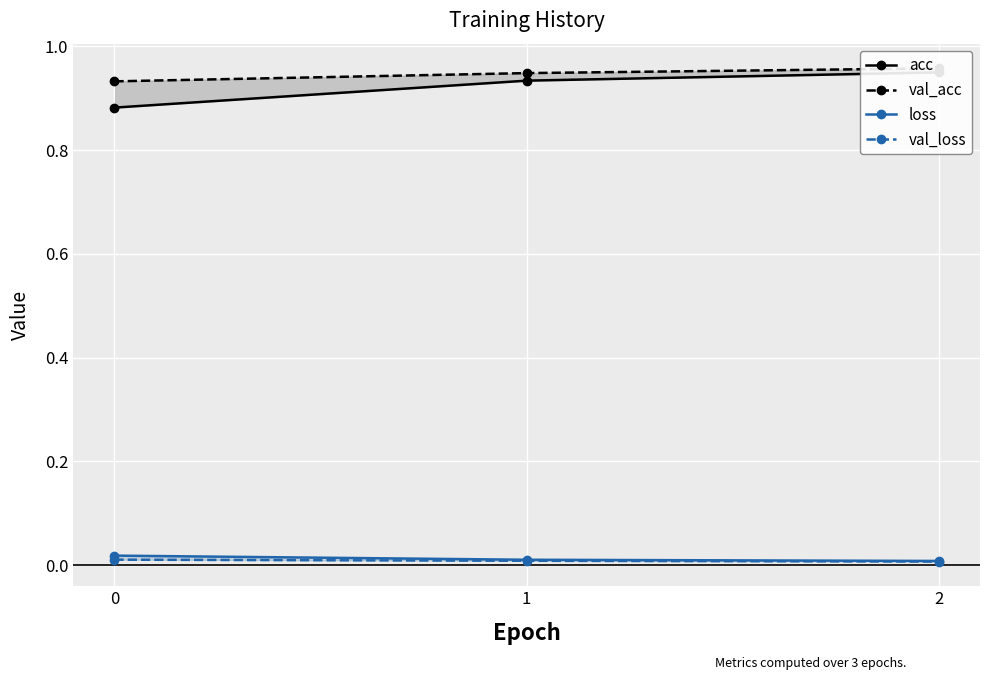

The loss series shows 0.0 at 2. True or false?

True